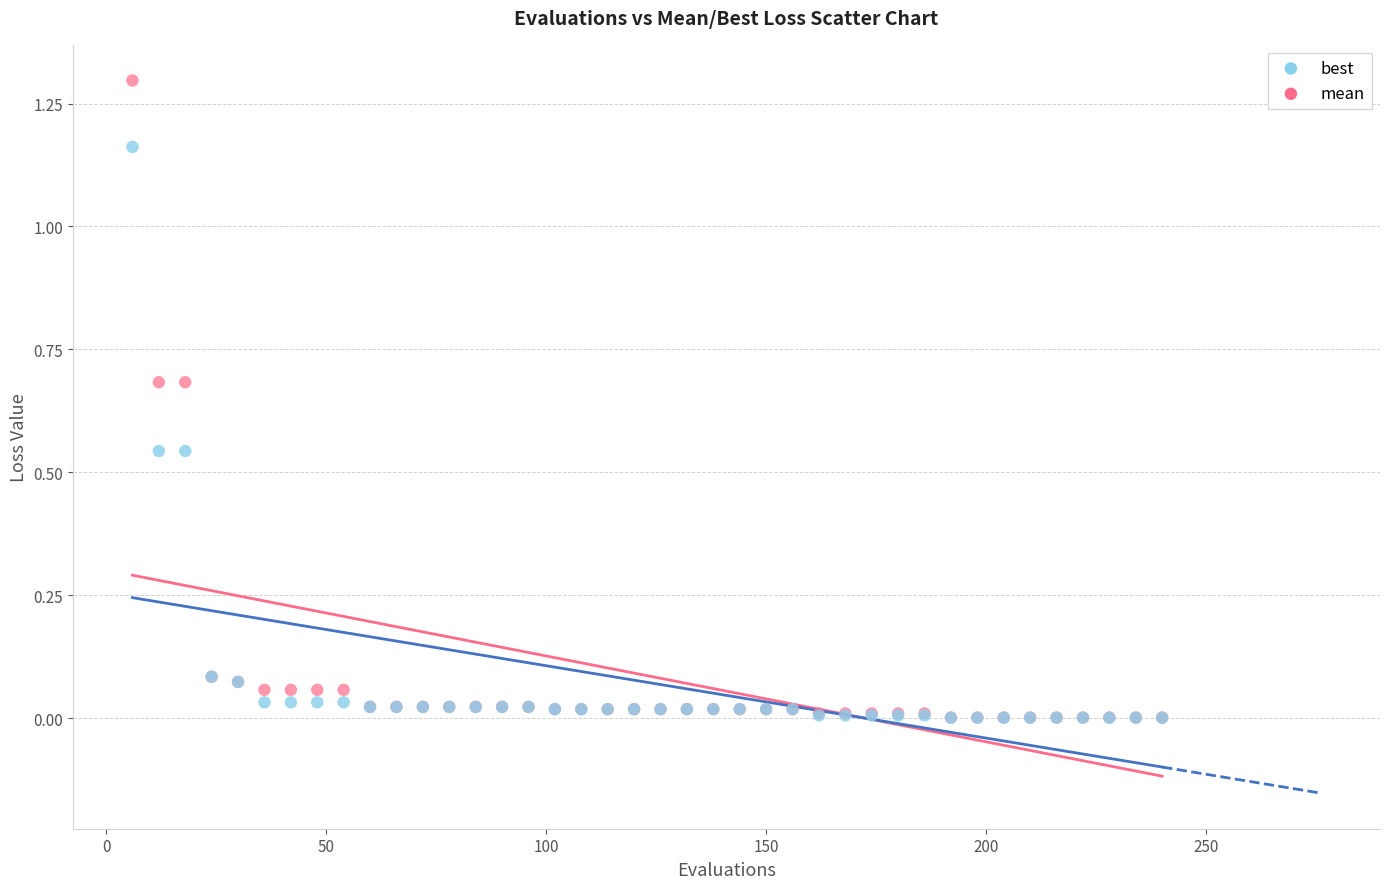

Which series has the widest spread of Y values?

mean